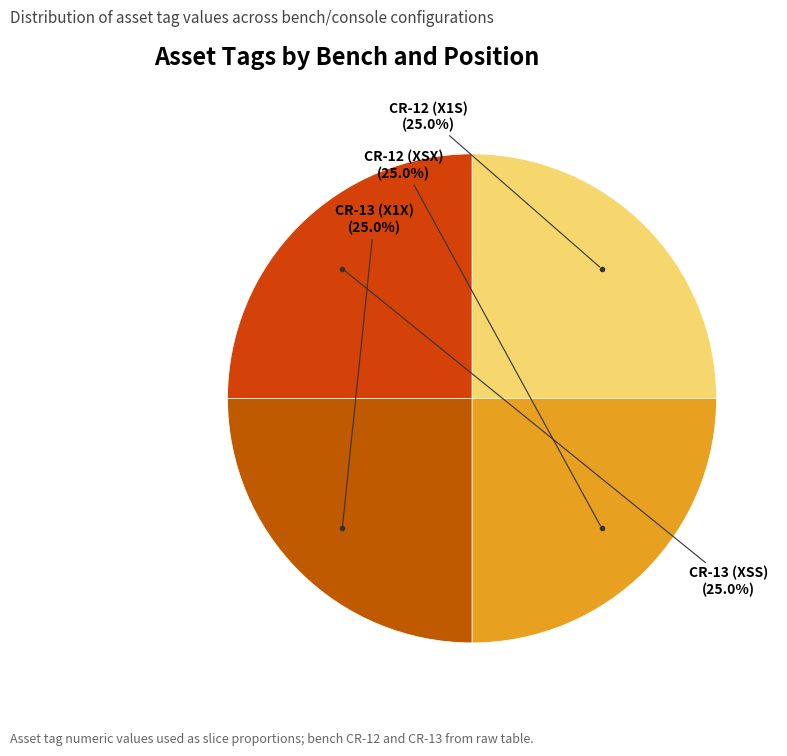

To the nearest percent, what is the average slice percentage?

25%